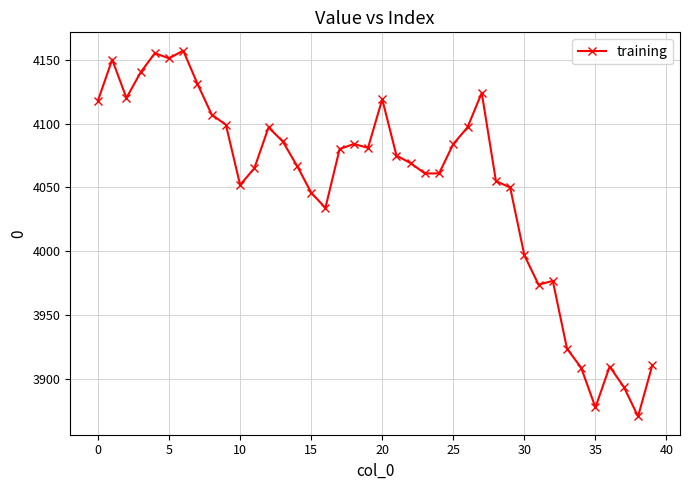

How many data points are less than 4075?

20